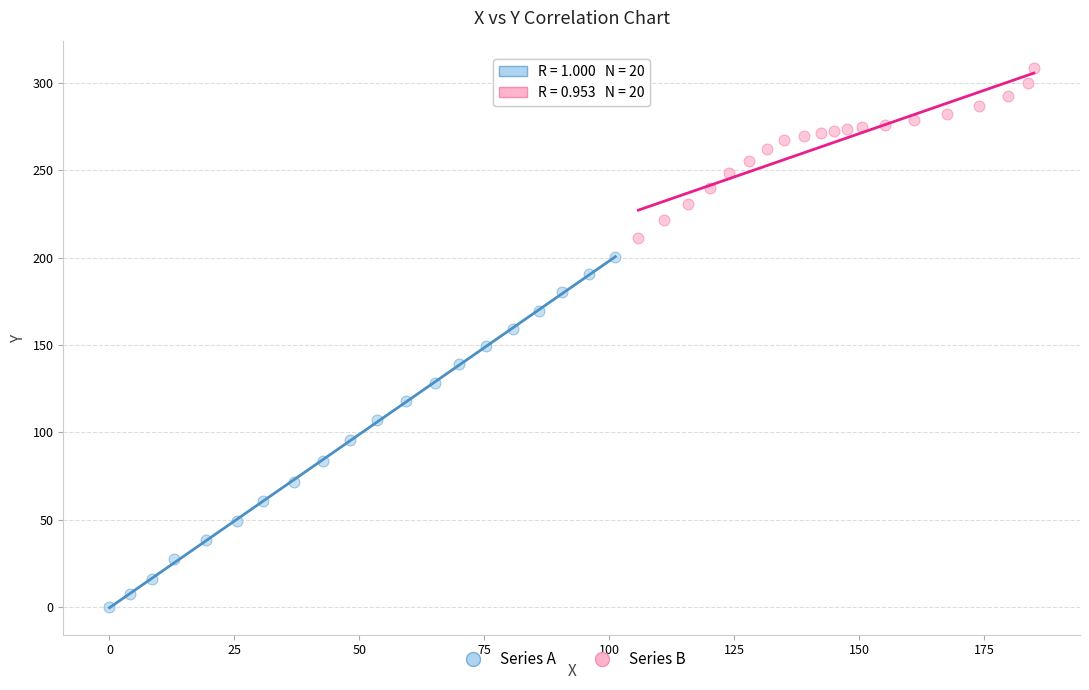

Which series reaches the maximum Y coordinate?

Series B